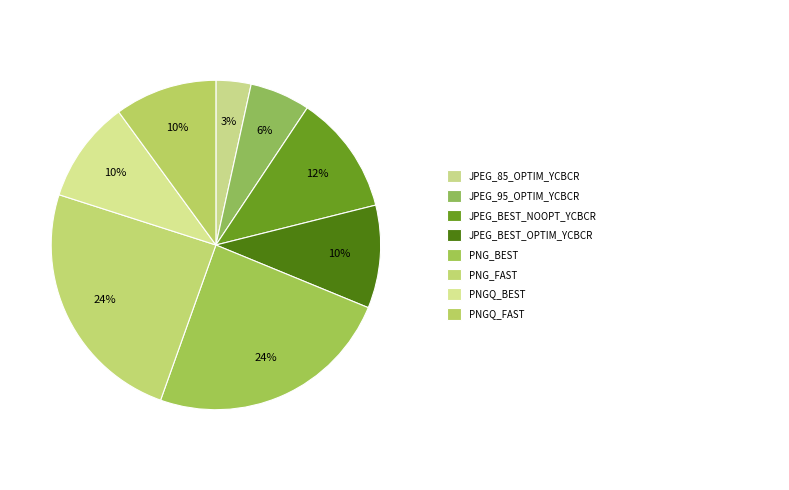

How many slices are in this pie chart?

8